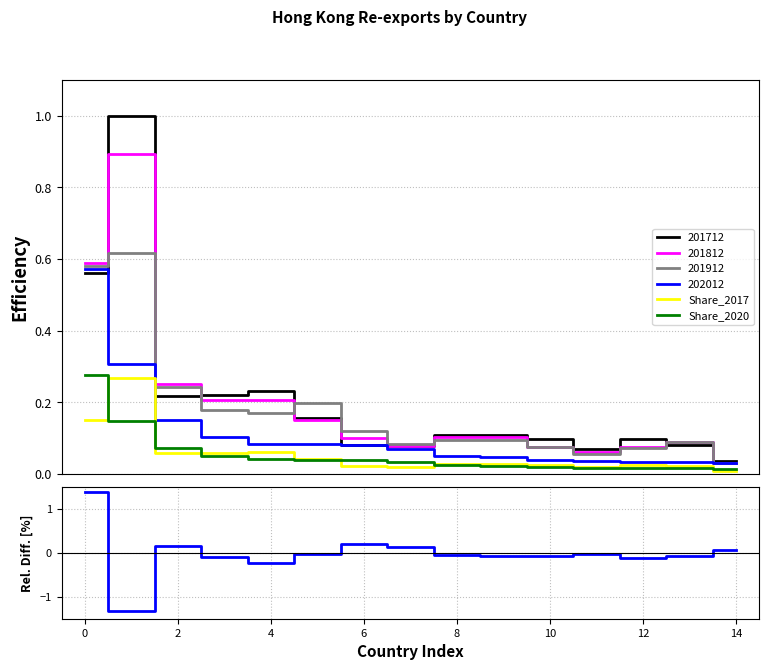

At which label is Share_2017 closest to 0?

14